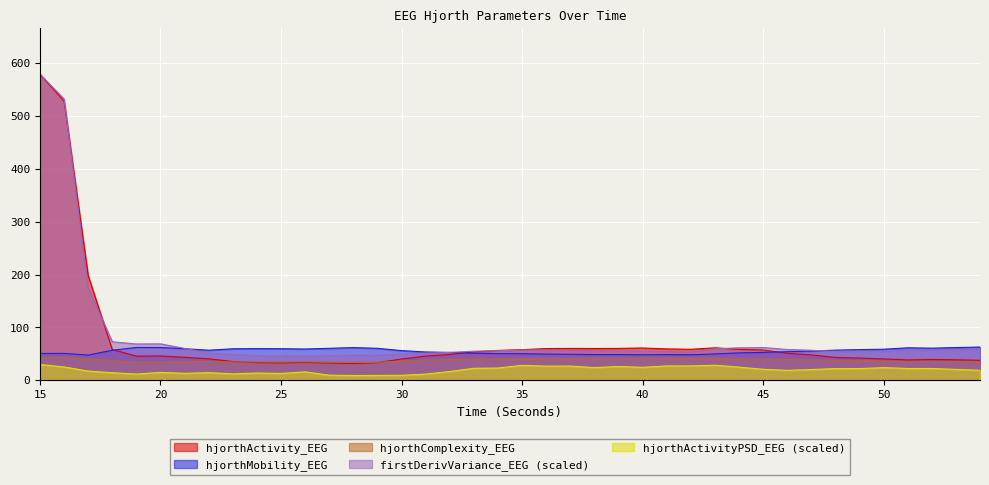

In hjorthMobility_EEG, how many points are higher than both neighbors (excluding endpoints)?

6